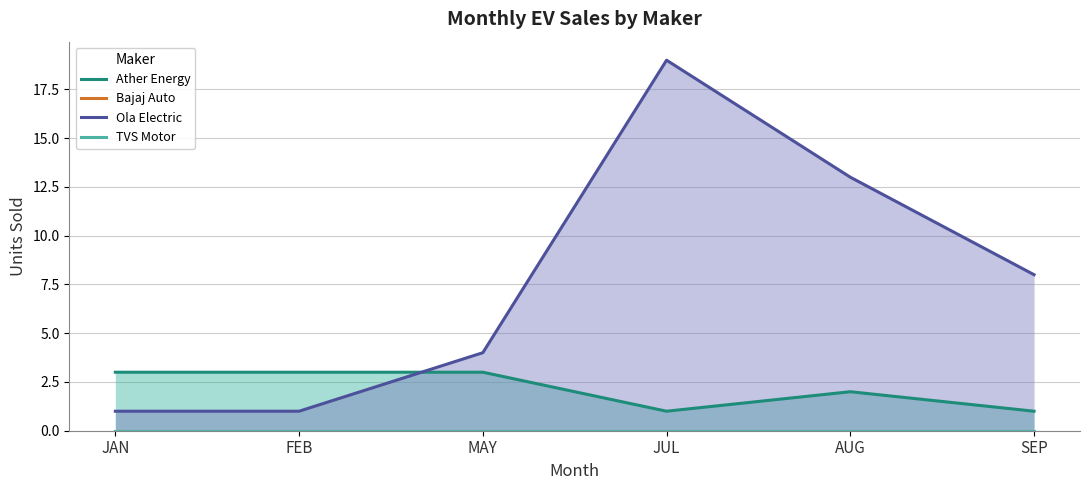

Is it true that Ather Energy equals 3 at MAY?

True